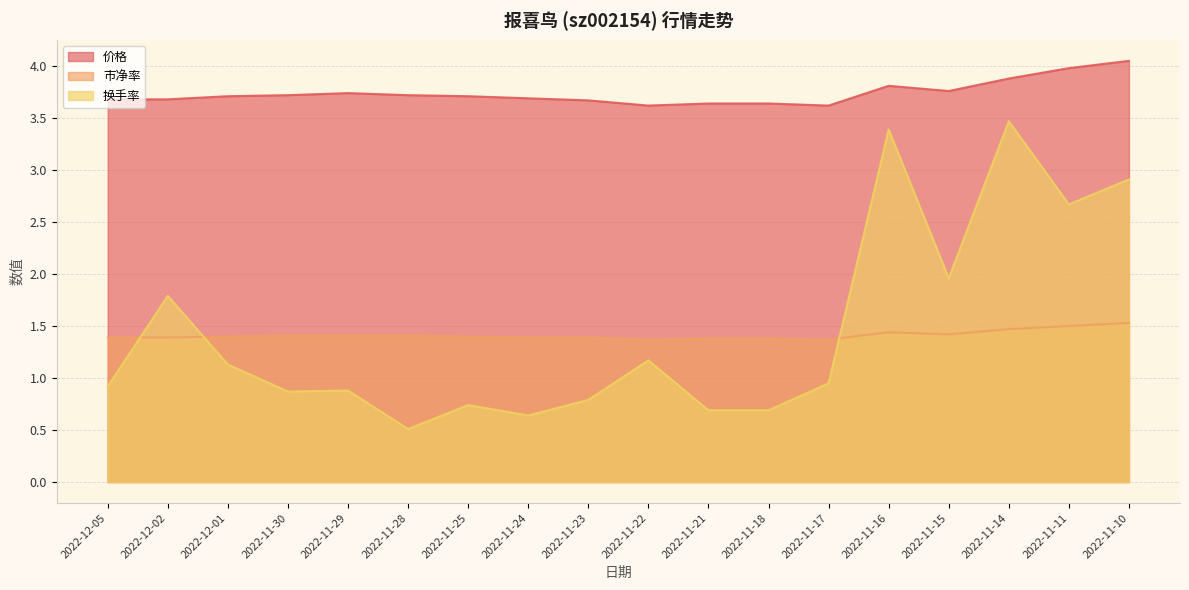

What position from the right is 2022-12-05?

18